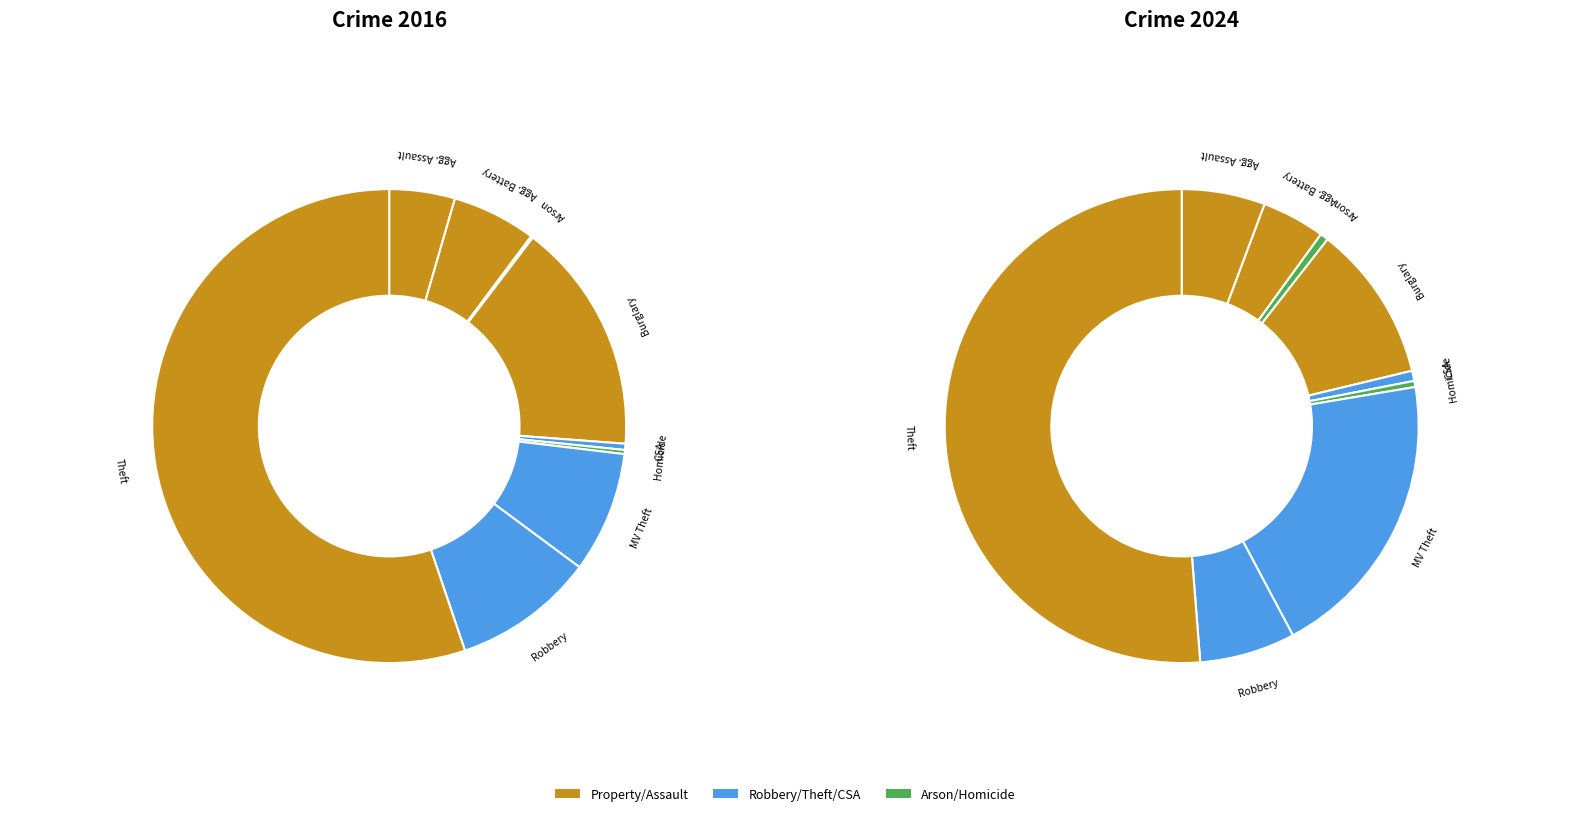

To the nearest percent, what is the average slice percentage?

11%